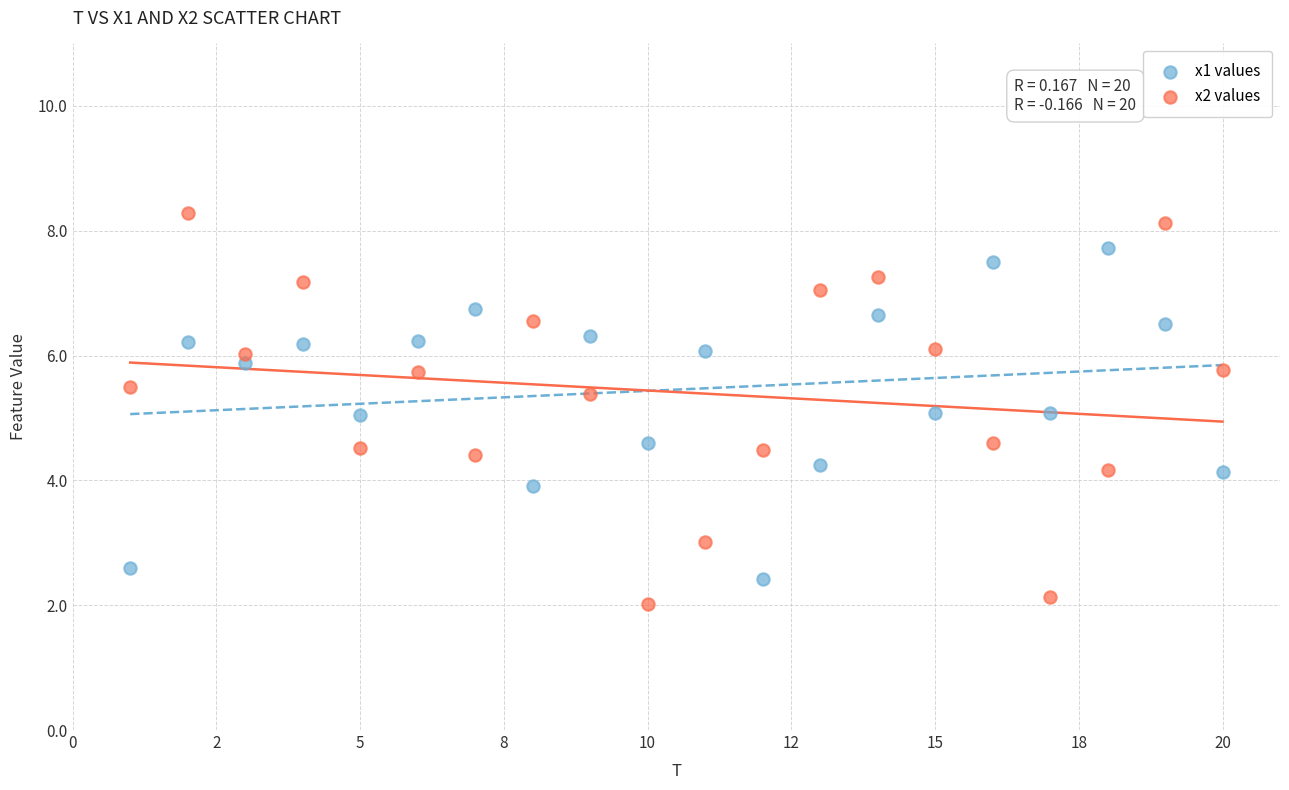

Which series reaches the maximum Y coordinate?

x2 values